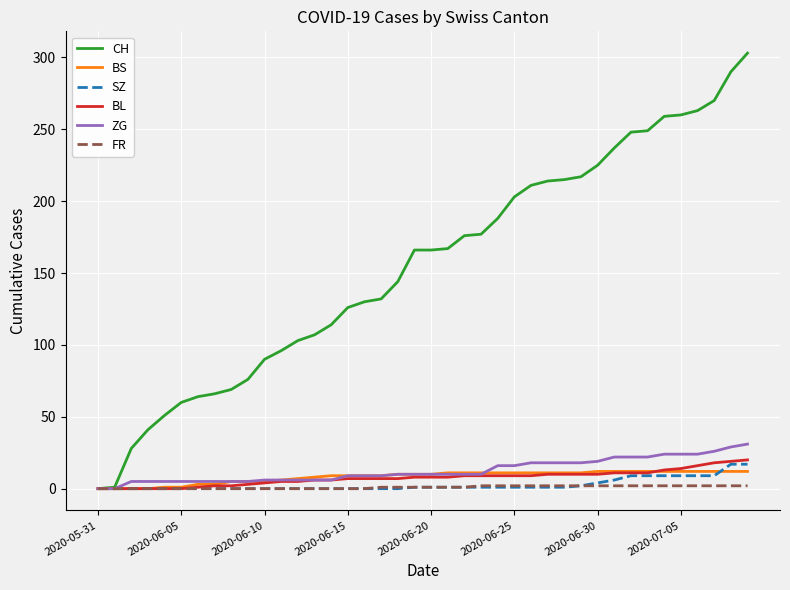

What is the maximum value for BS?

12